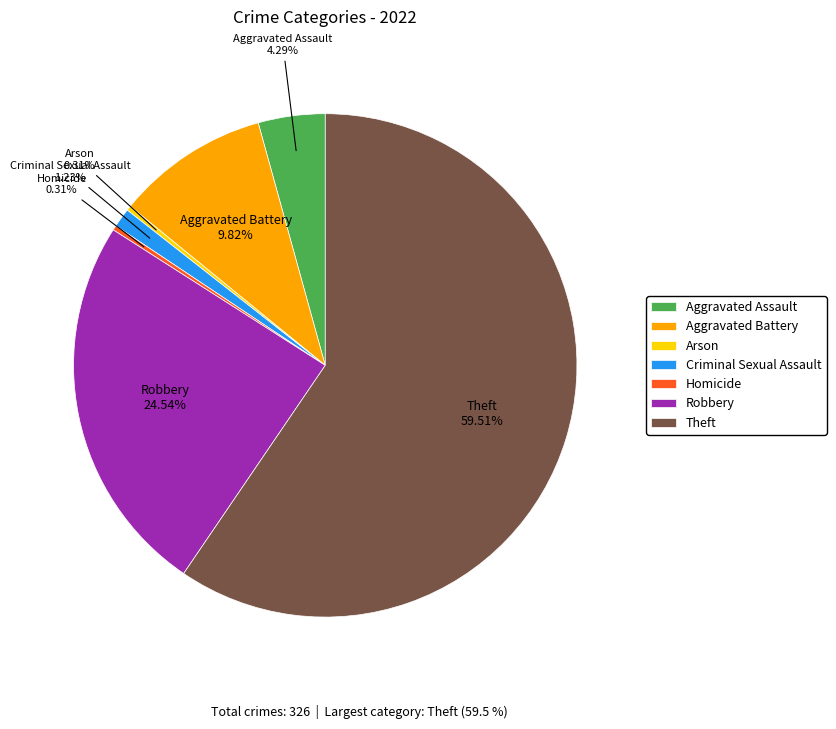

How many slices are in this pie chart?

7